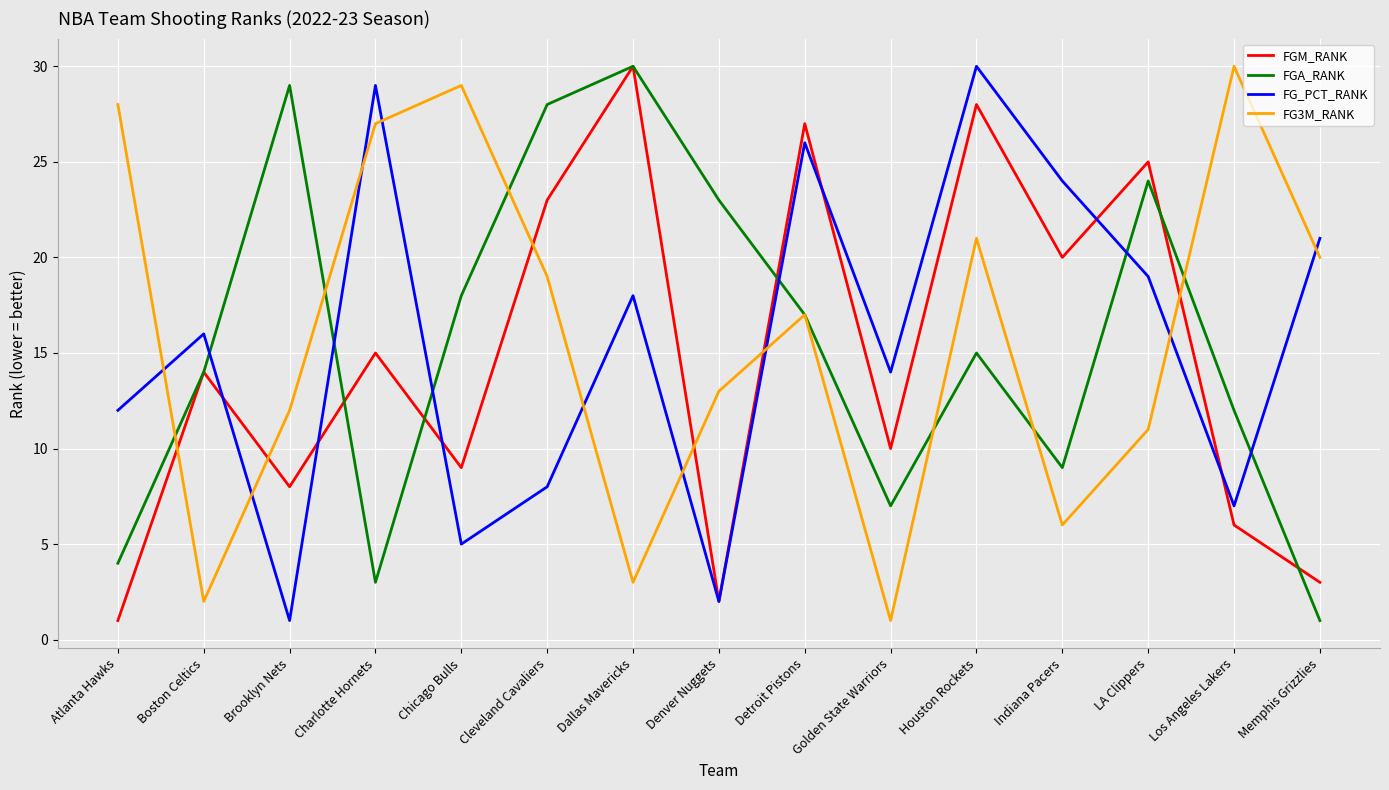

The FGA_RANK series shows 7 at Golden State Warriors. True or false?

True